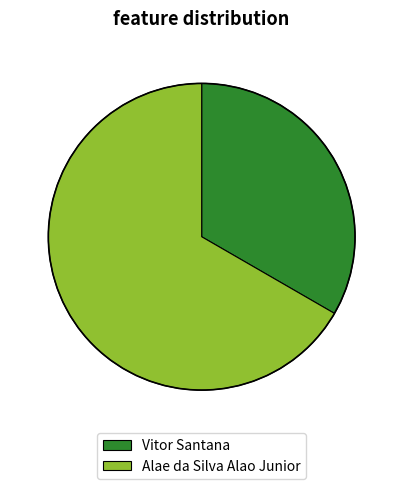

Does Alae da Silva Alao Junior represent more than half of the total?

Yes